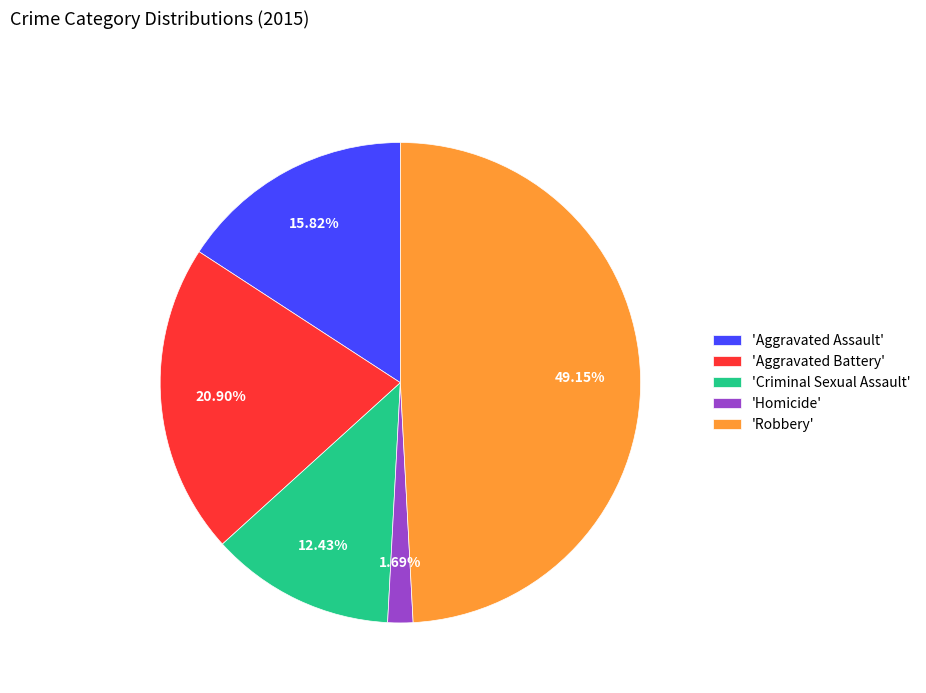

Rank the categories by value from highest to lowest.

'Robbery', 'Aggravated Battery', 'Aggravated Assault', 'Criminal Sexual Assault', 'Homicide'